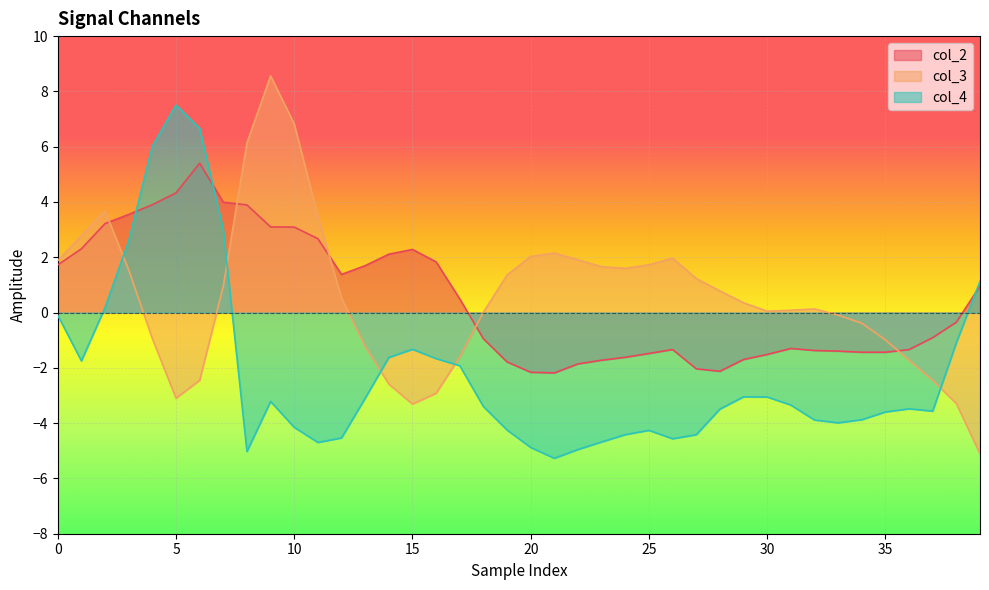

What is the minimum value for col_2?

-2.2